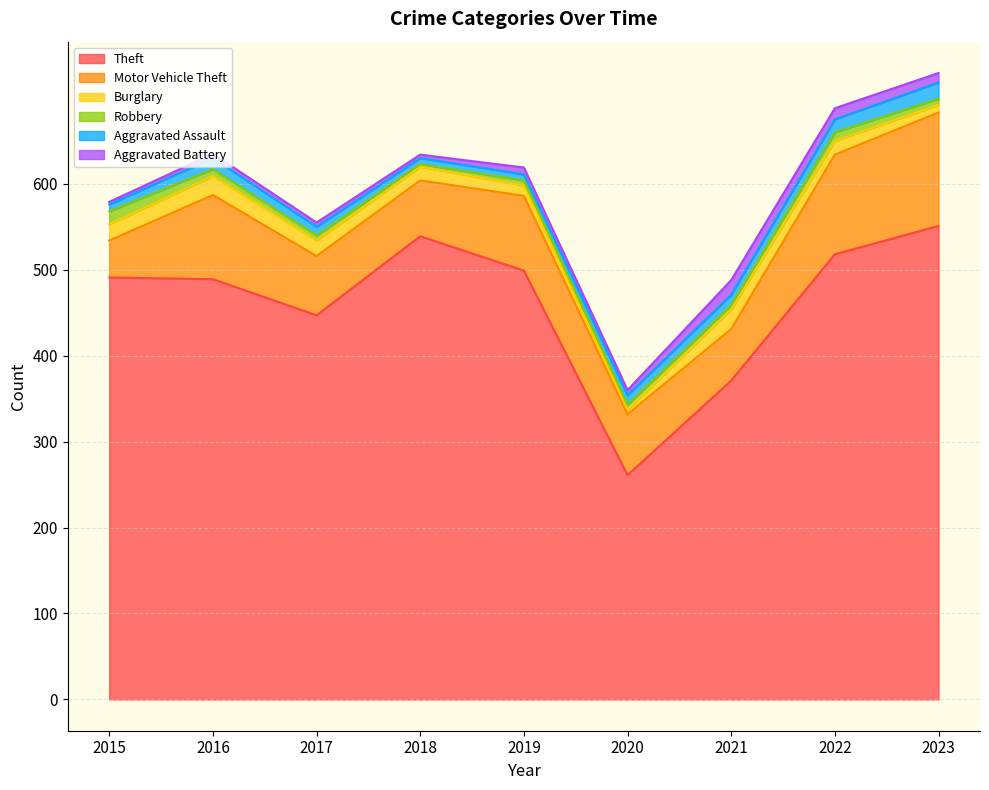

What is the sum of the Theft values at 2020 and 2022?

779